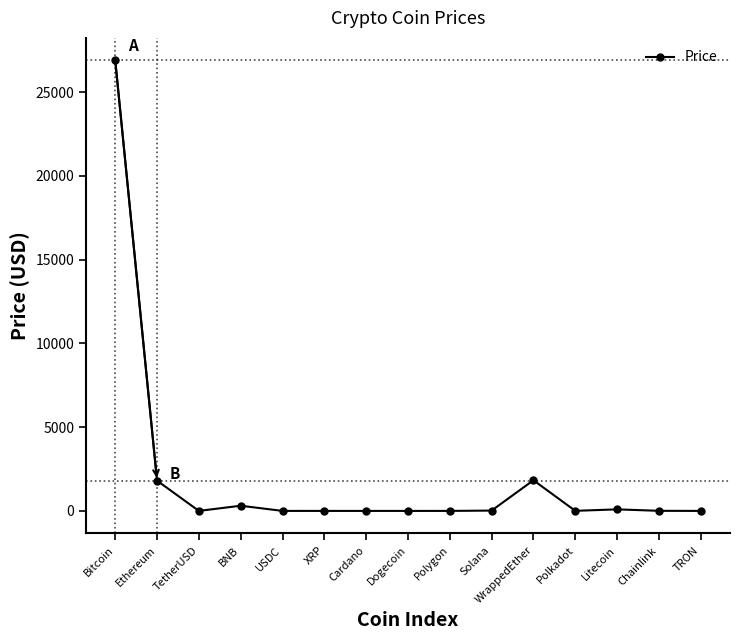

At which category does the data reach its first local valley?

TetherUSD